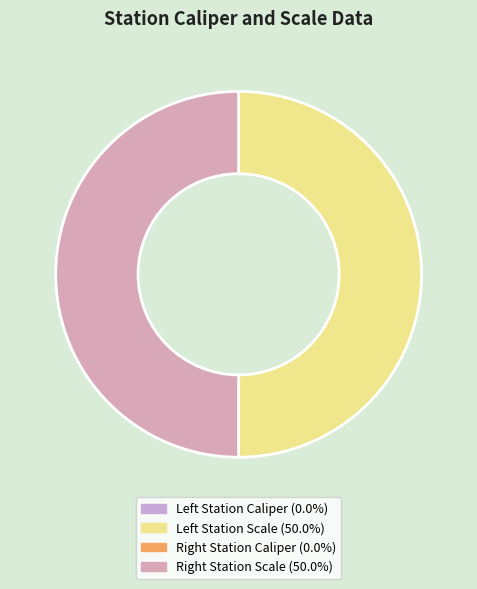

How many slices are in this pie chart?

4